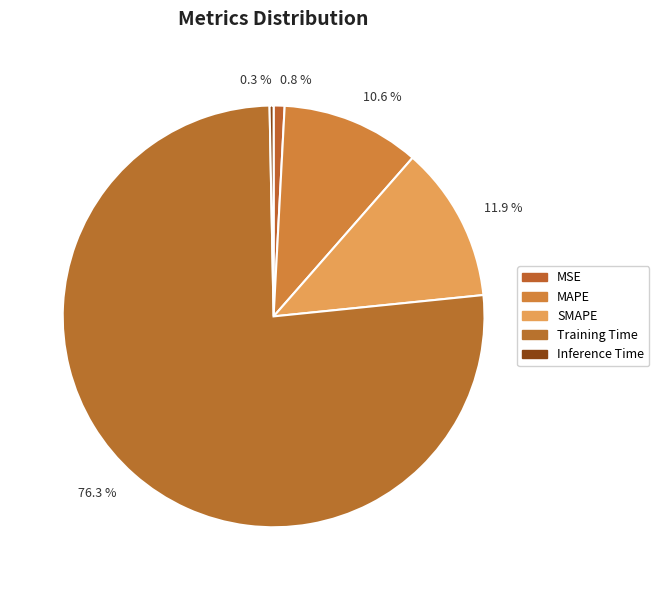

Which slice is the smallest?

Inference Time